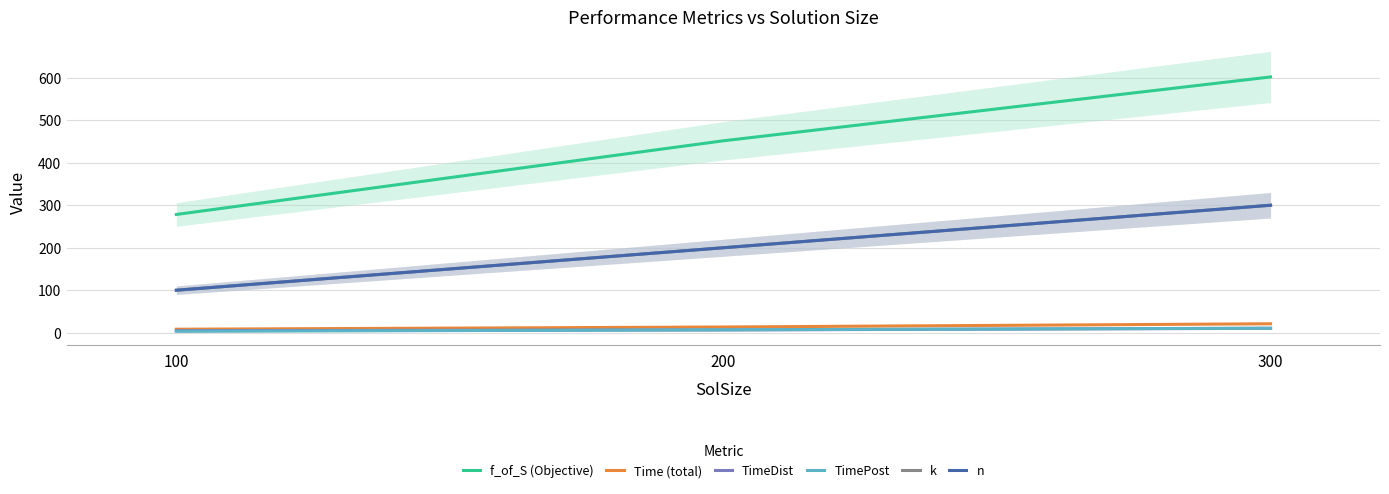

What is the total value across all series at 200?

878.5